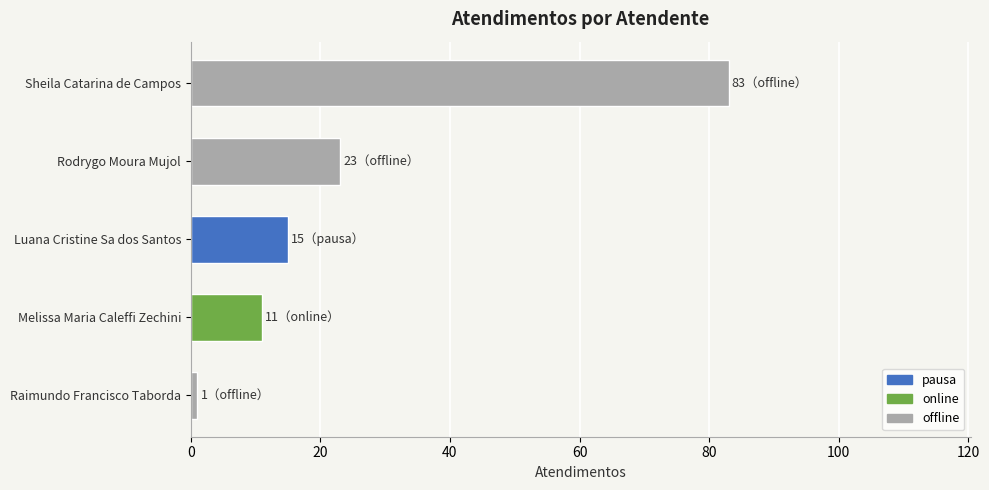

What is the sum of all values?

133